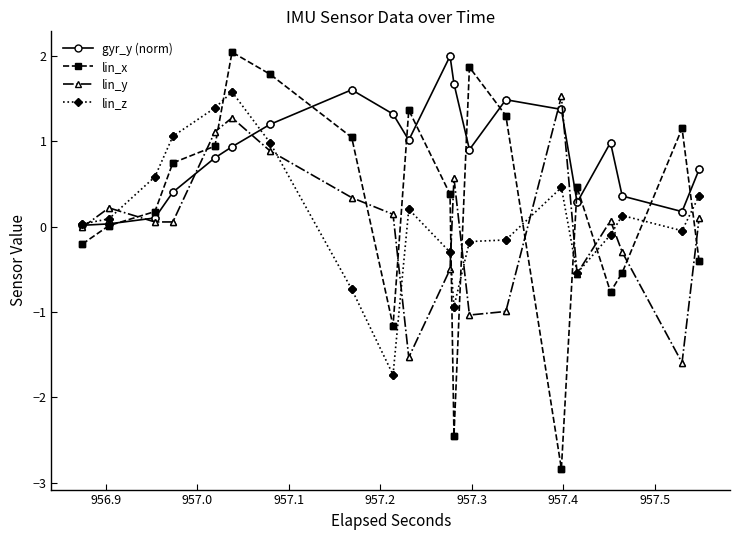

The value of gyr_y (norm) at 957.6 is 1.1. True or false?

False